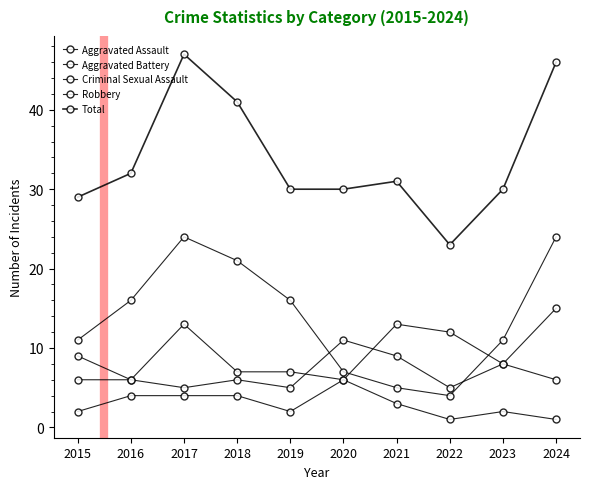

What value does the Aggravated Battery series have at 2022?

5